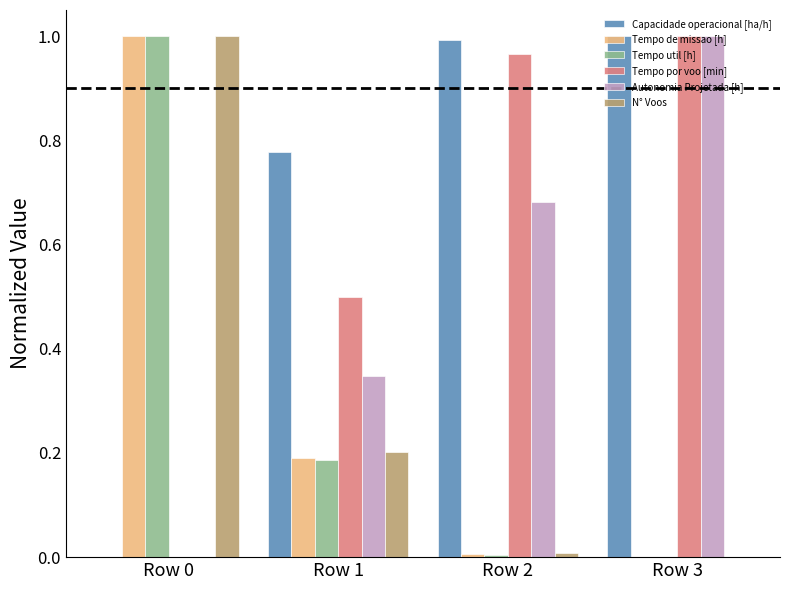

Which series has the largest total across all categories?

Capacidade operacional [ha/h]